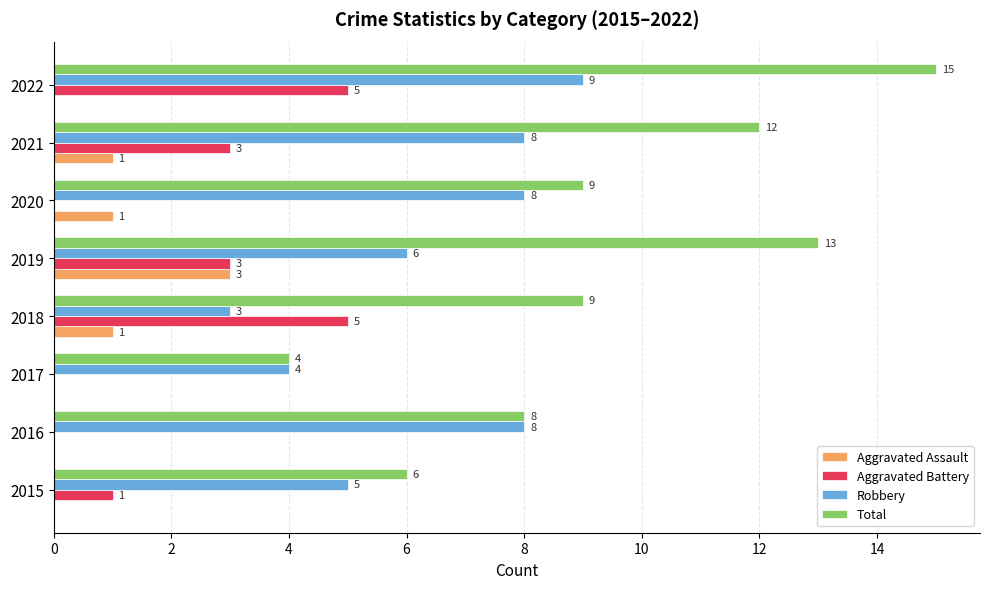

What is the sum of all Robbery values?

51